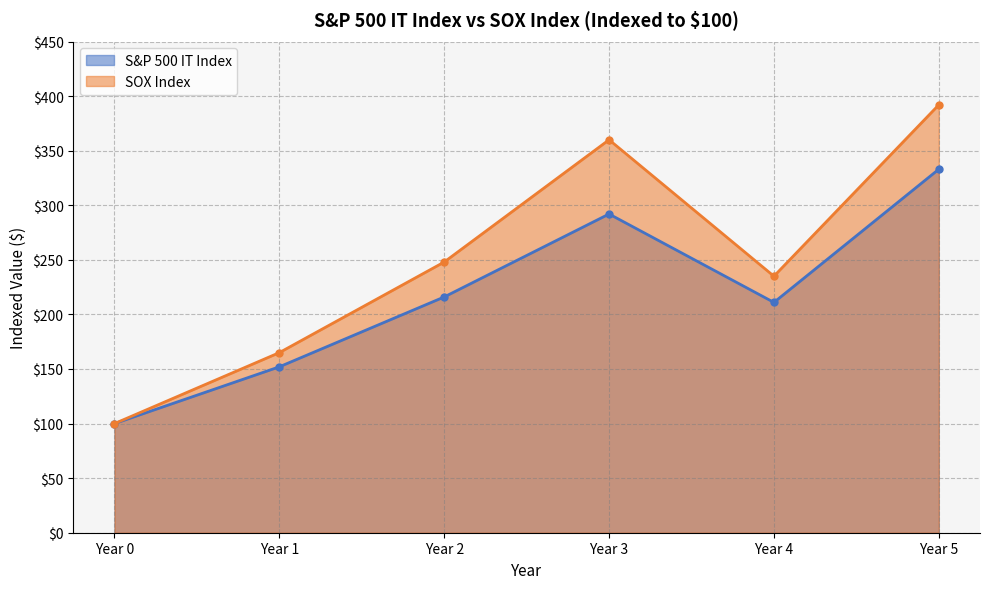

What is the difference between the maximum and second lowest values in the S&P 500 IT Index series?

181